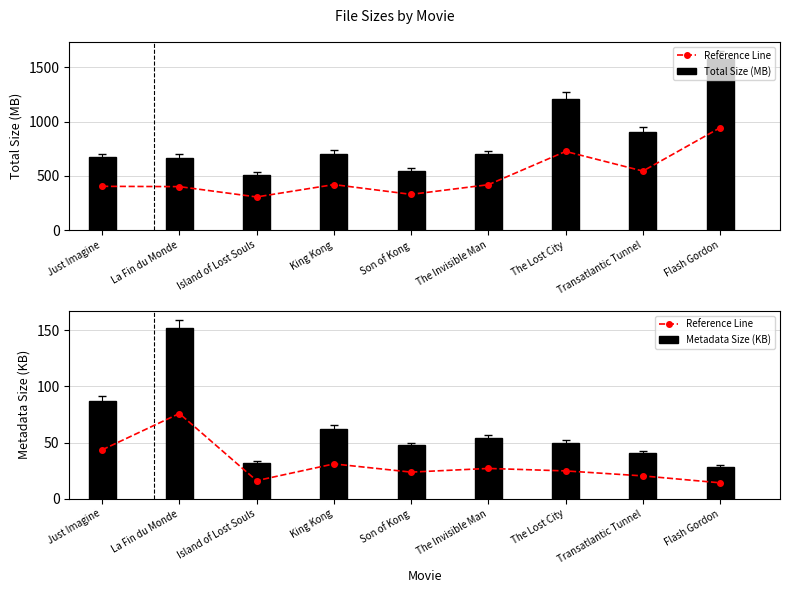

How many groups of bars are there?

9